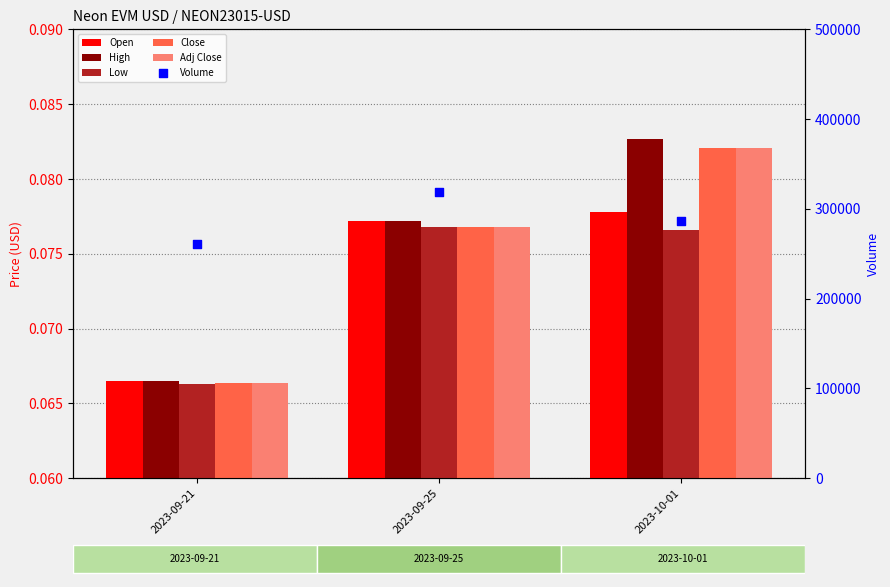

Is the value of Open at 2023-10-01 greater than the value of Volume at 2023-09-21?

No